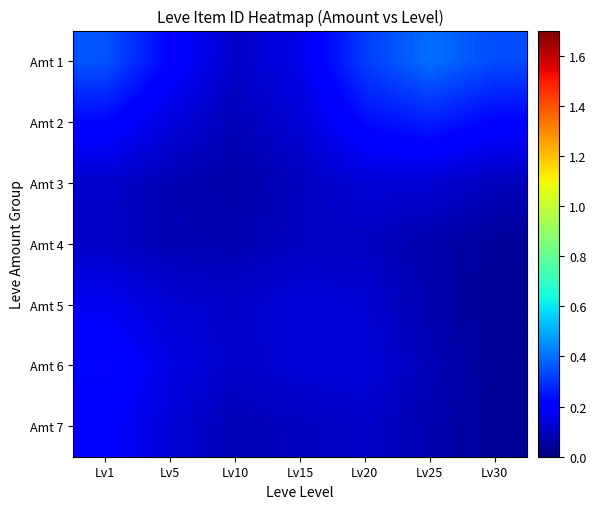

What is the total value across all series at Lv25?

1.1